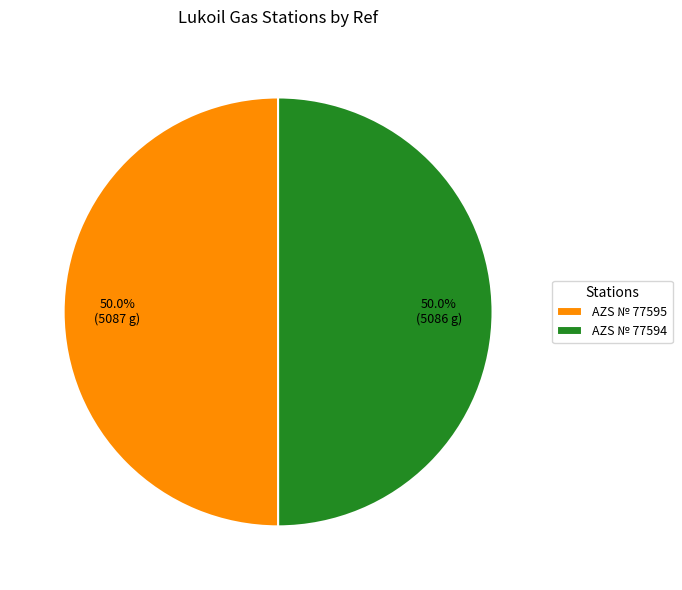

How many slices are in this pie chart?

2